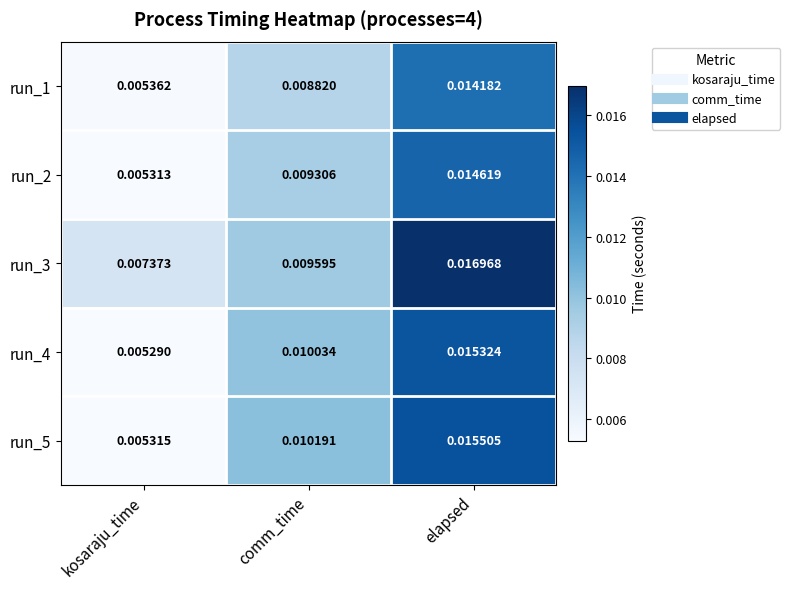

Where is run_1 nearest to the value 0?

kosaraju_time